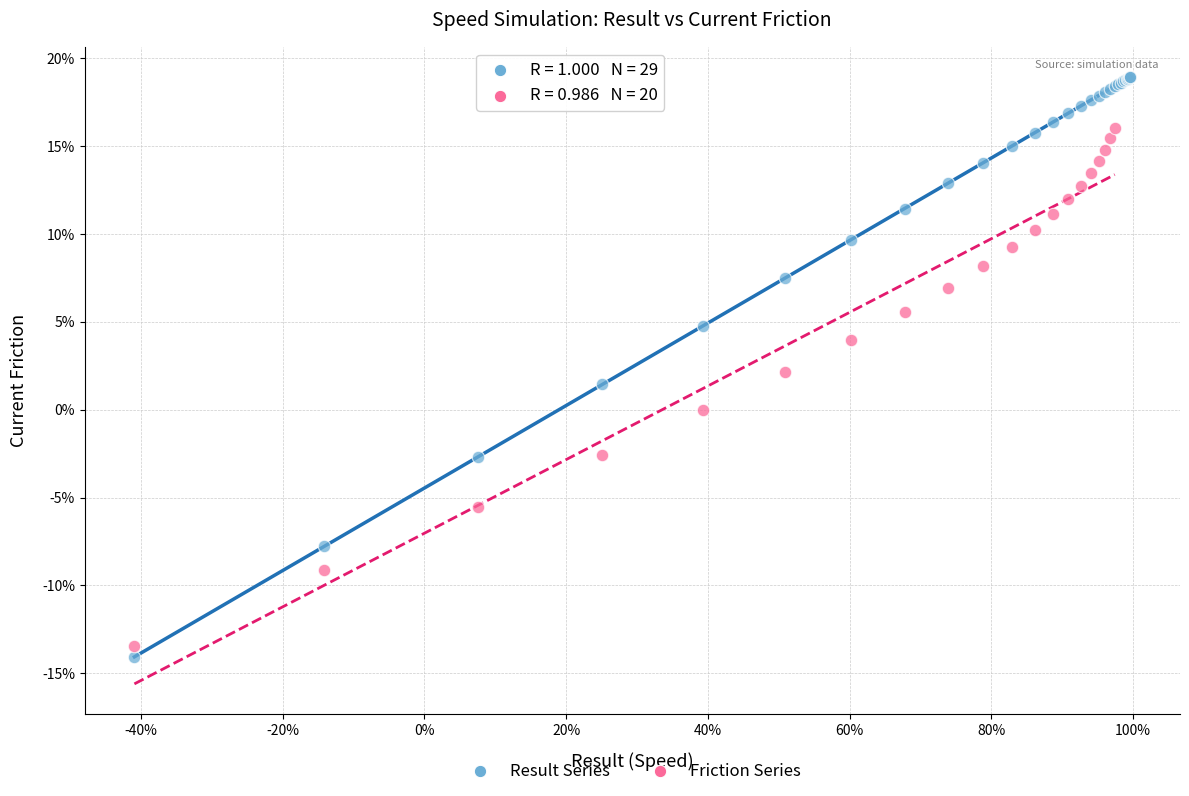

What are all the series names shown in the legend?

Result Series, Friction Series